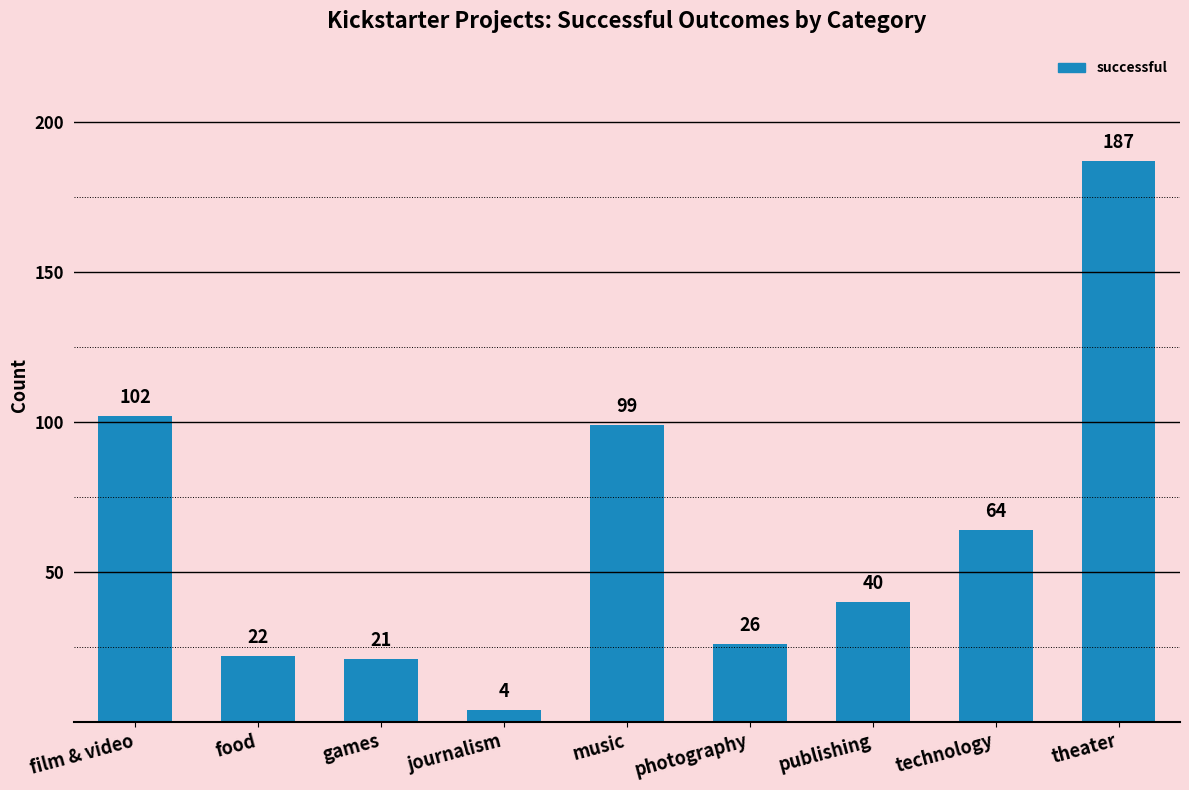

The chart shows a value of 74 at theater. True or false?

False